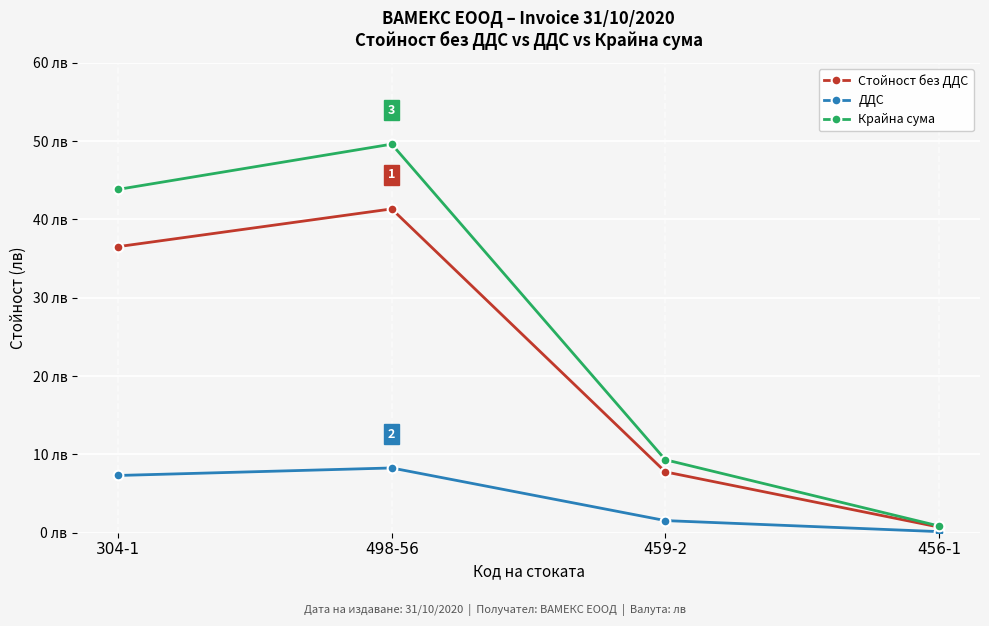

Does the chart display data point markers on the line(s)?

Yes